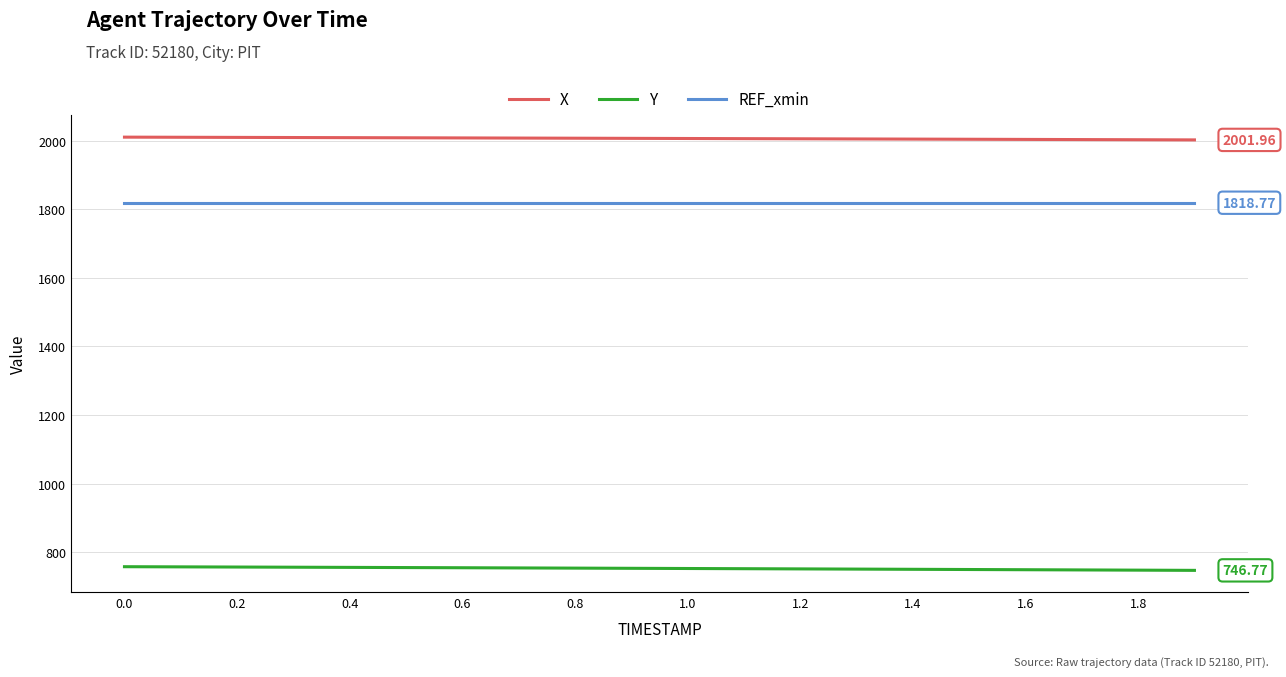

List the series in order of their peak value, lowest first.

Y, REF_xmin, X